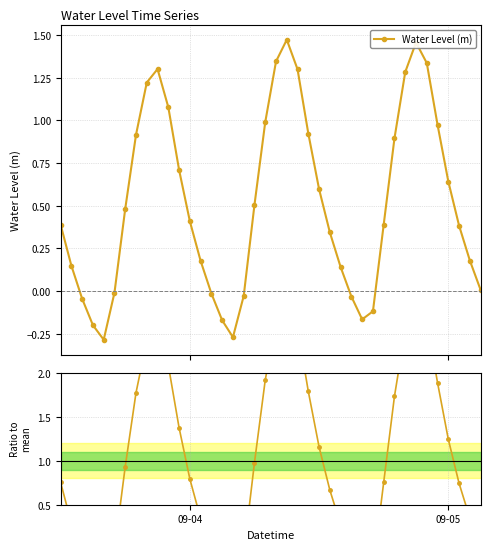

How many interior local peaks does the Ratio to mean series have?

3